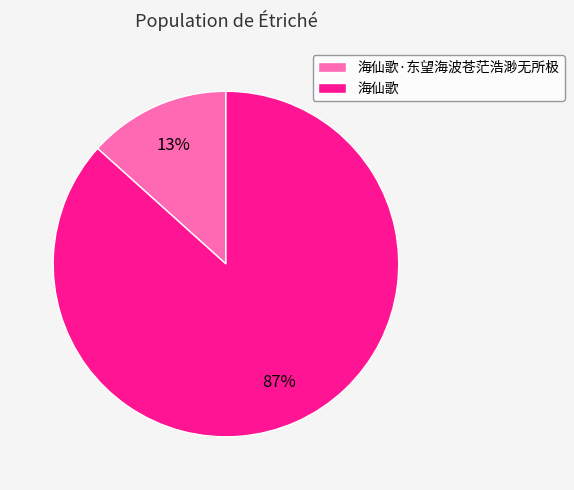

Does 海仙歌 account for over 50% of the chart?

Yes